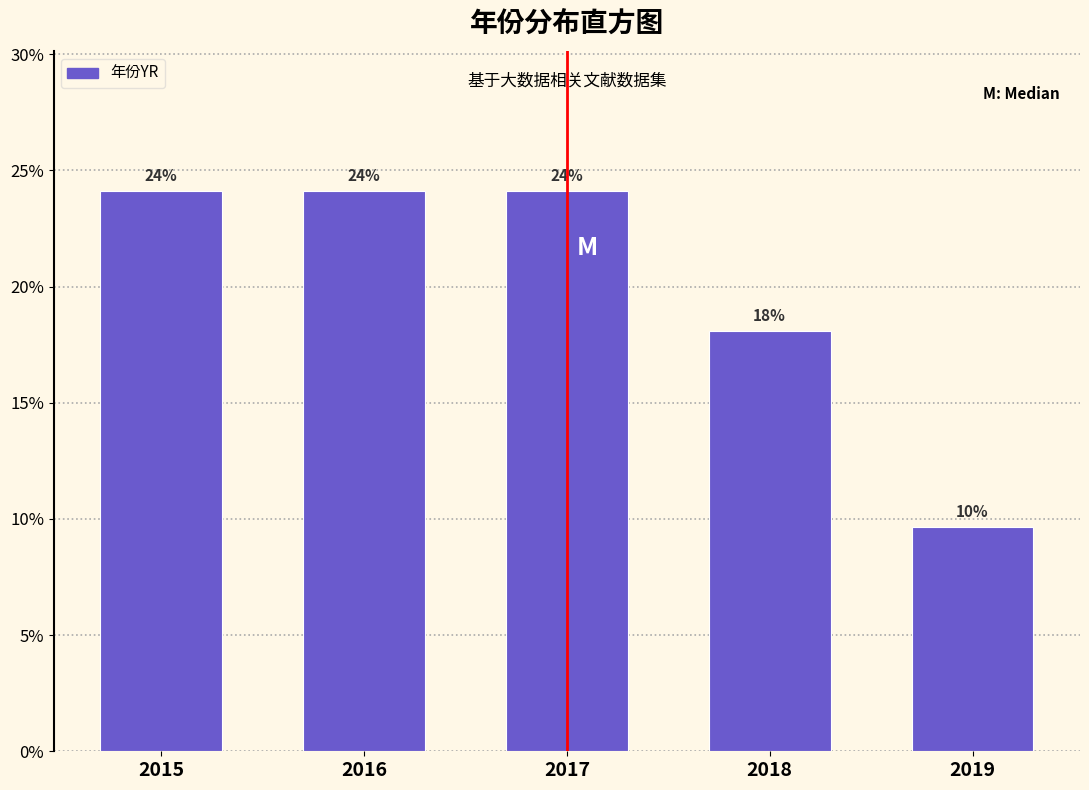

What is the smallest value displayed?

9.6